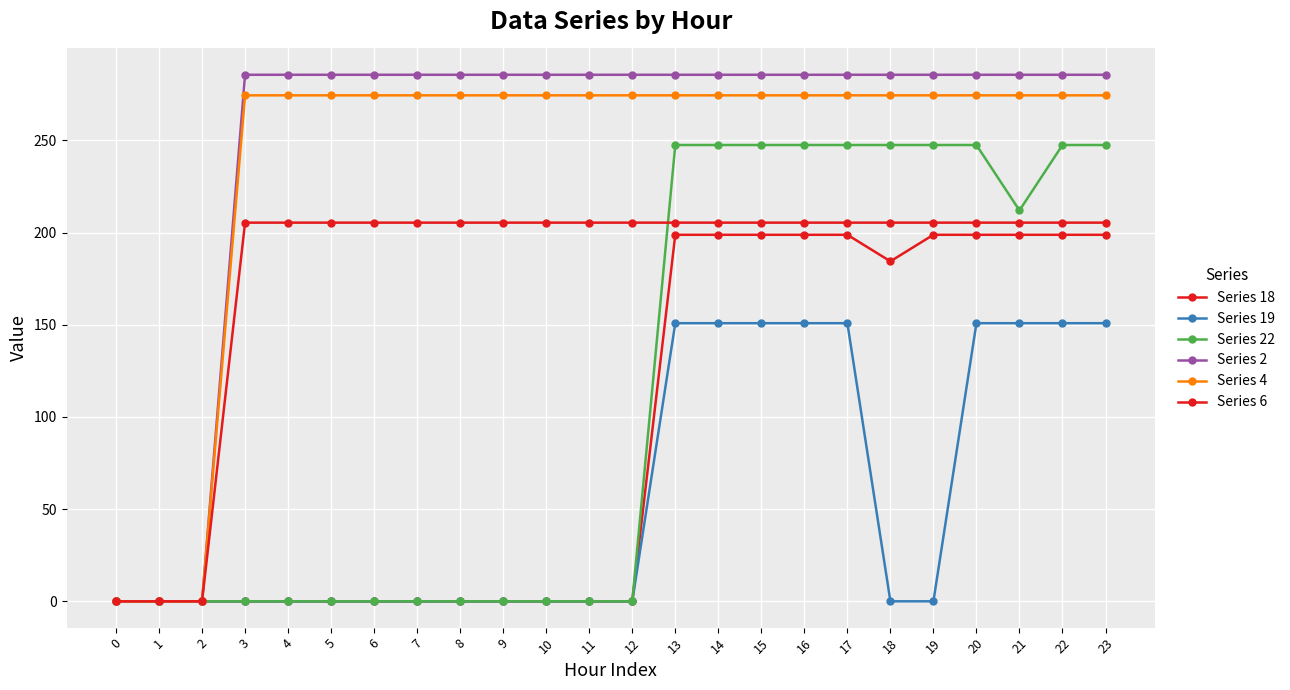

How many data points in Series 4 are less than 274?

3